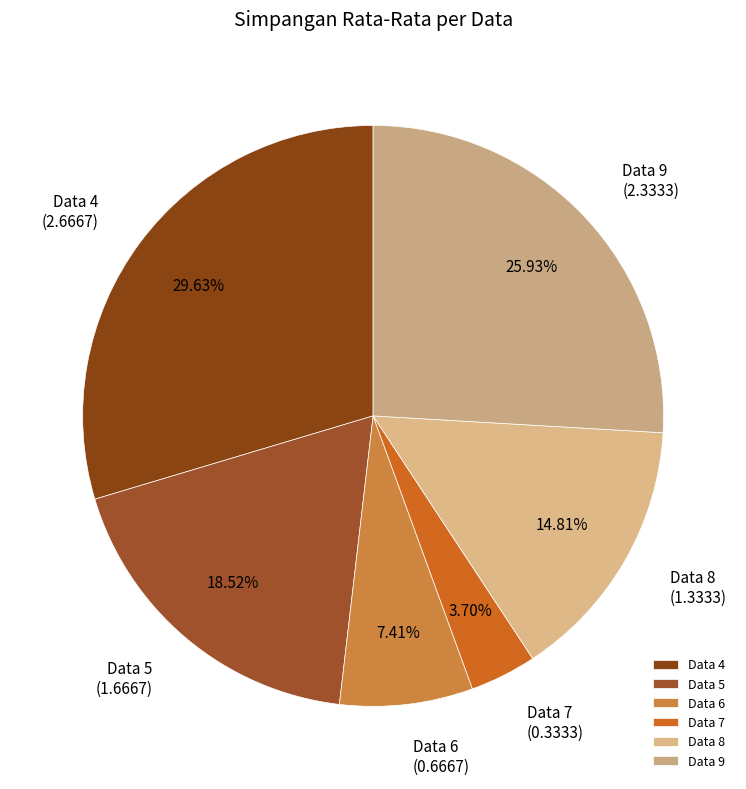

To the nearest percent, what is the average slice percentage?

17%